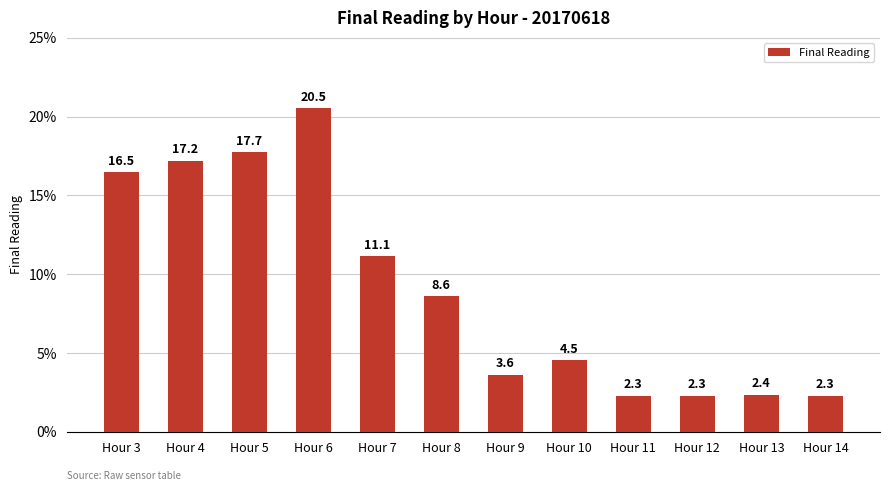

Reading right to left, list all the values displayed in this chart.

Hour 14=2.3	Hour 13=2.4	Hour 12=2.3	Hour 11=2.3	Hour 10=4.5	Hour 9=3.6	Hour 8=8.6	Hour 7=11.1	Hour 6=20.5	Hour 5=17.7	Hour 4=17.2	Hour 3=16.5